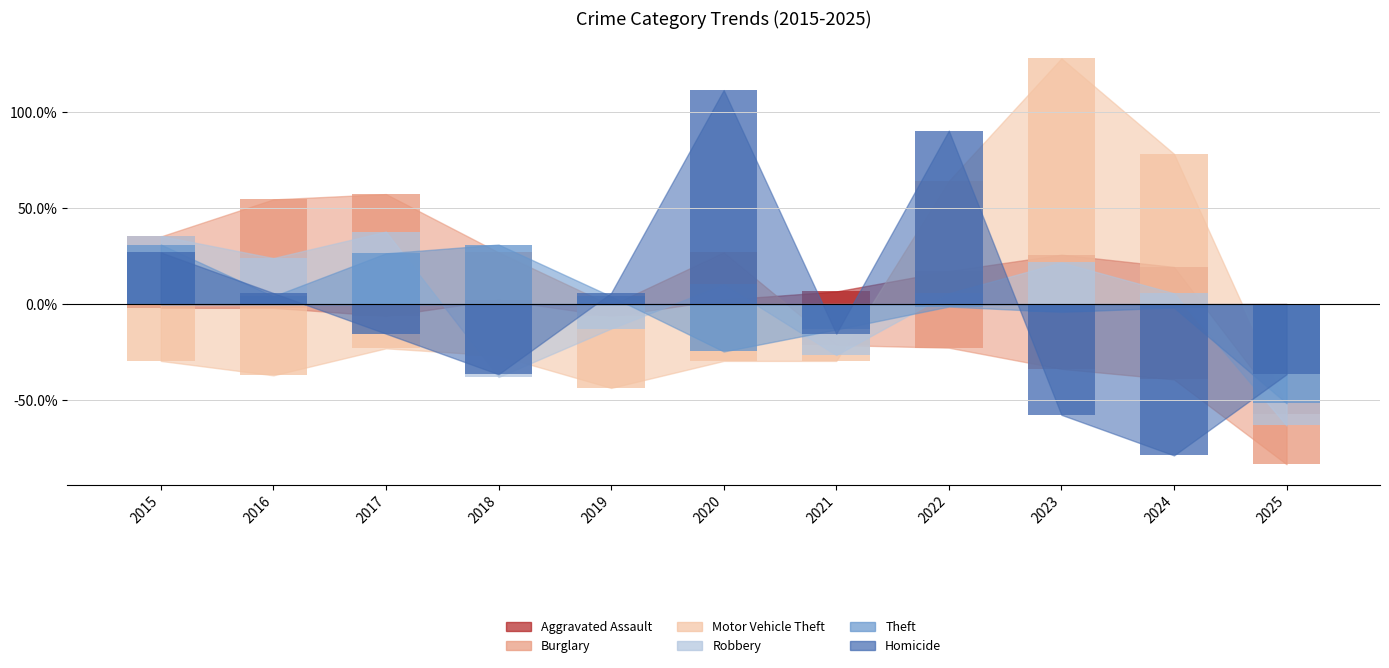

What is the value of the Motor Vehicle Theft bar at the 5th from the left?

-43.7